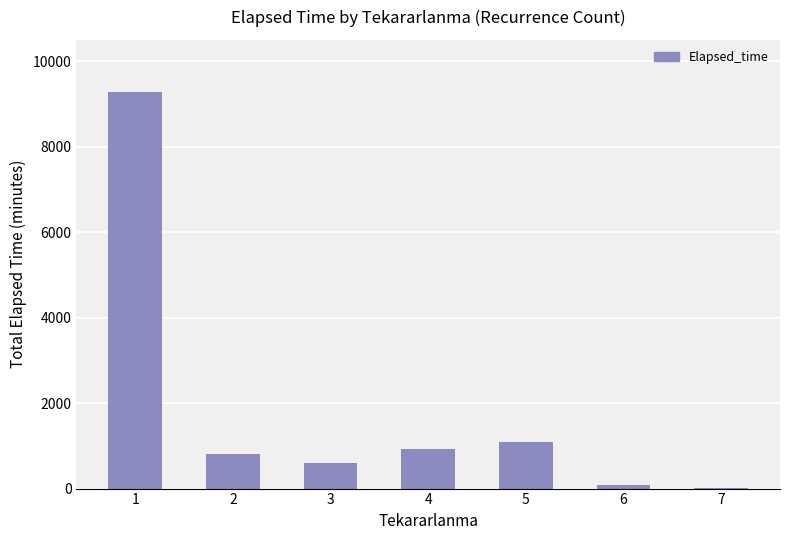

What is the maximum value shown in the chart?

9285